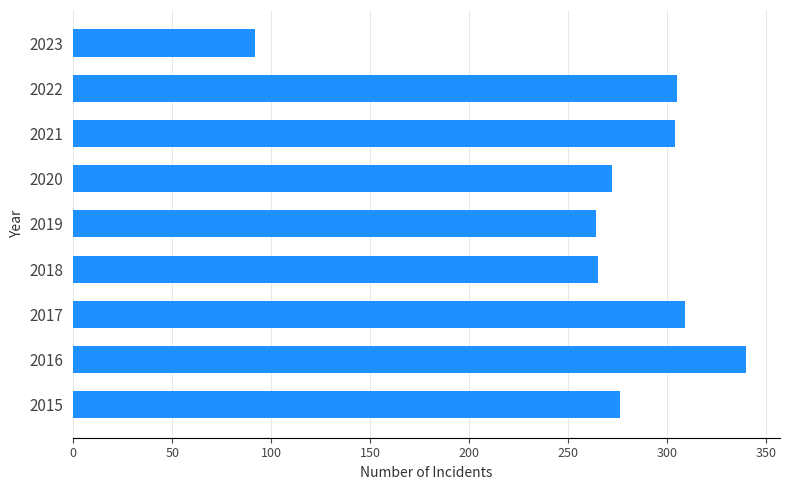

What is the sum of all values?

2427